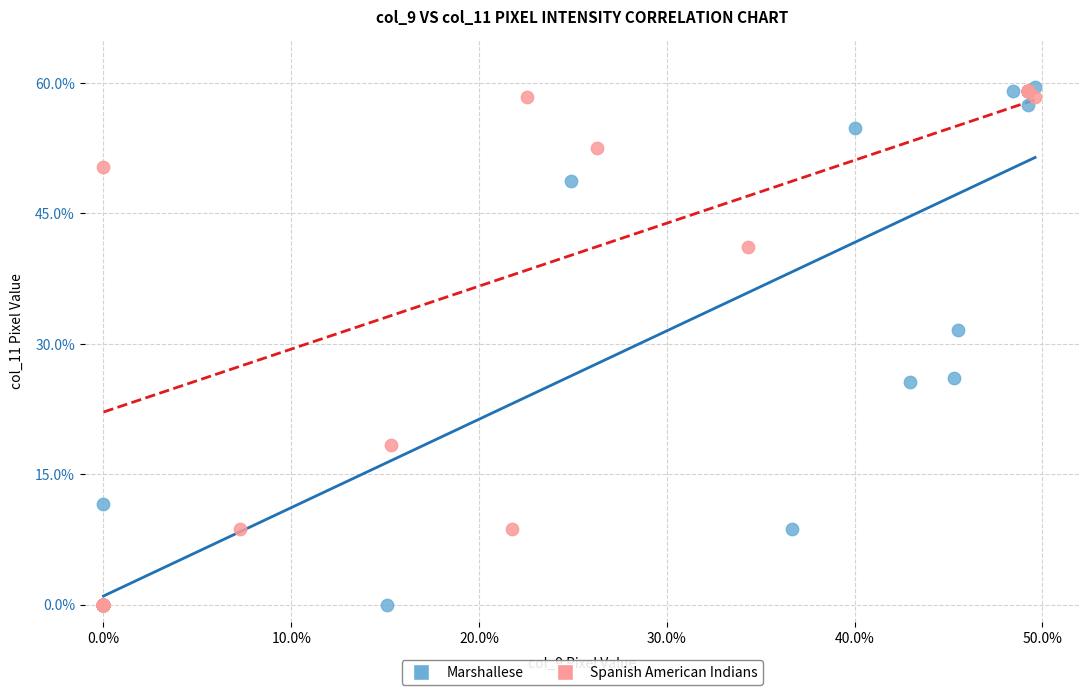

Which series has the largest Y range (max minus min)?

Marshallese